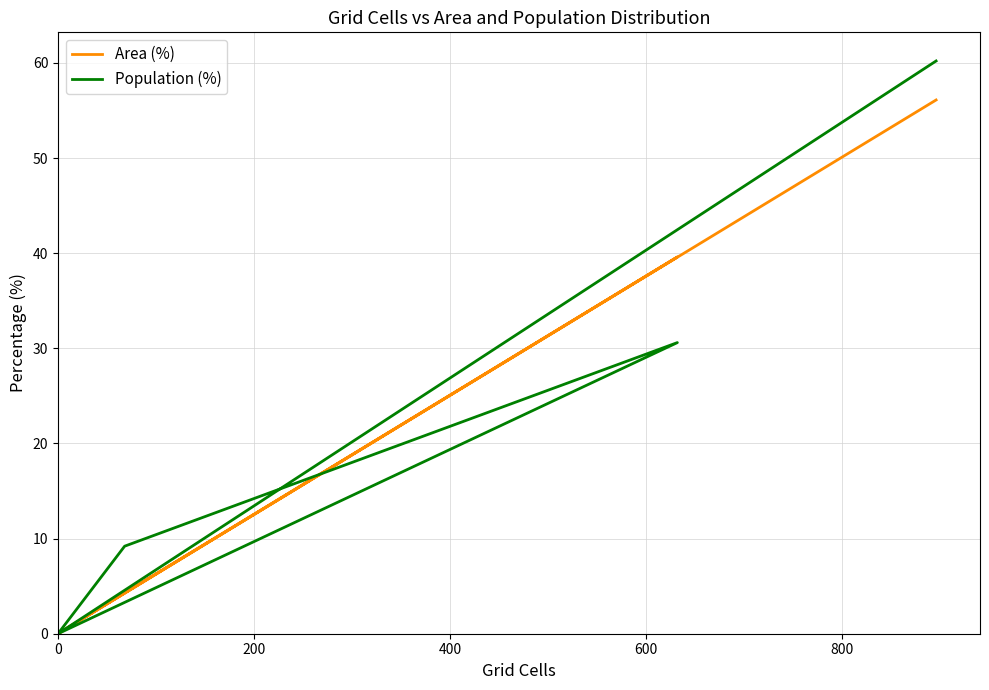

What is the value of the Population (%) point at the 3rd from the left?

30.6